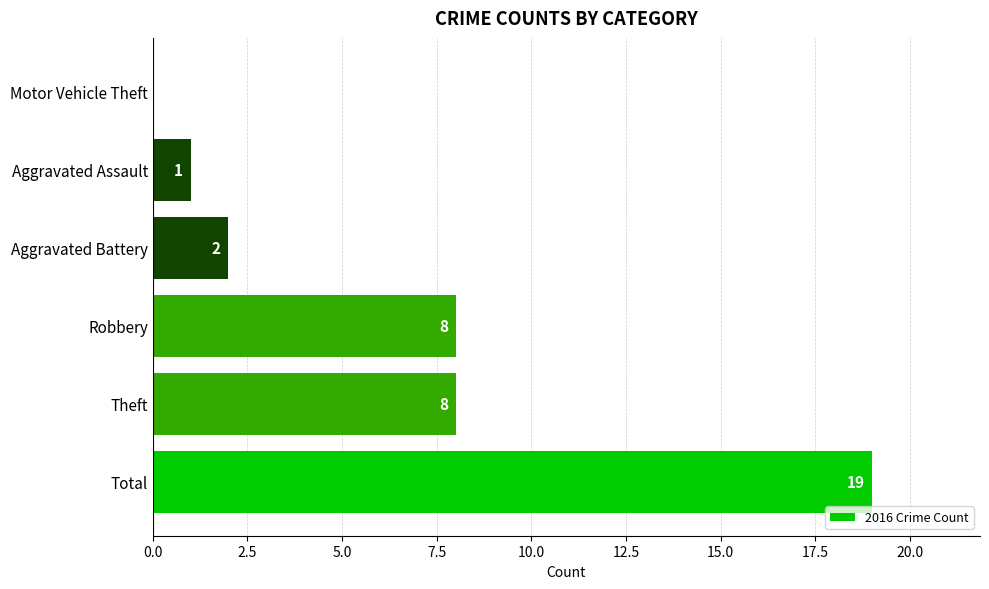

What is the change in value from Total to Aggravated Battery?

-17